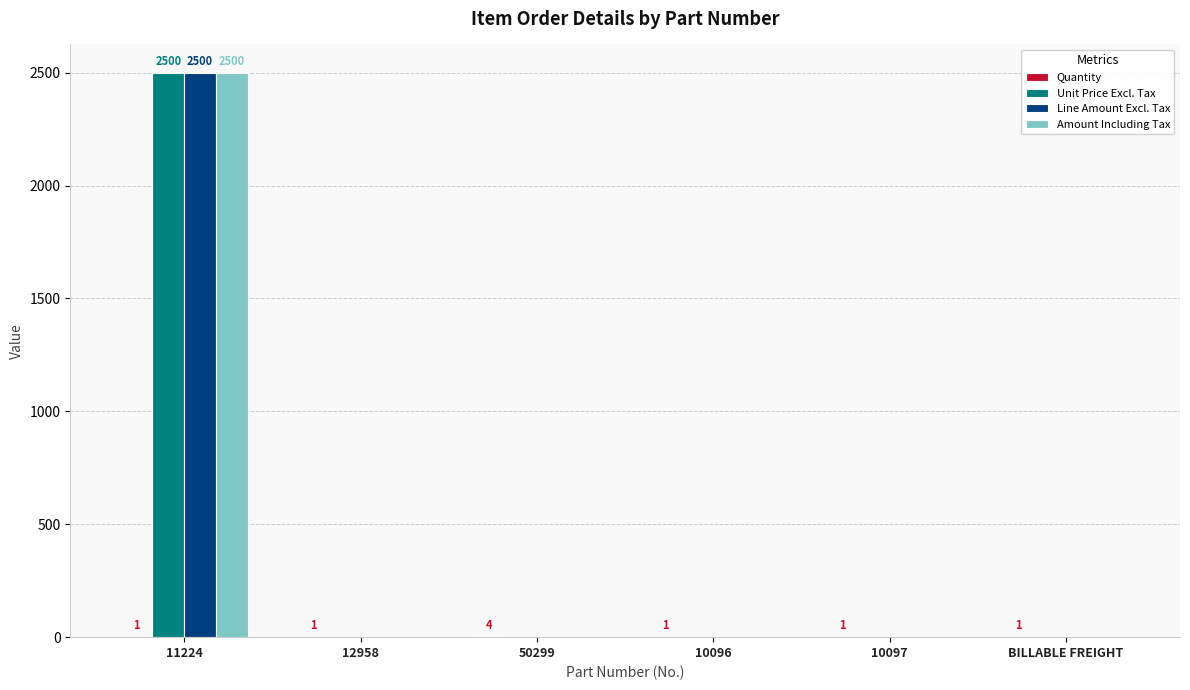

True or false: Line Amount Excl. Tax has a value of 1476 at 11224.

False